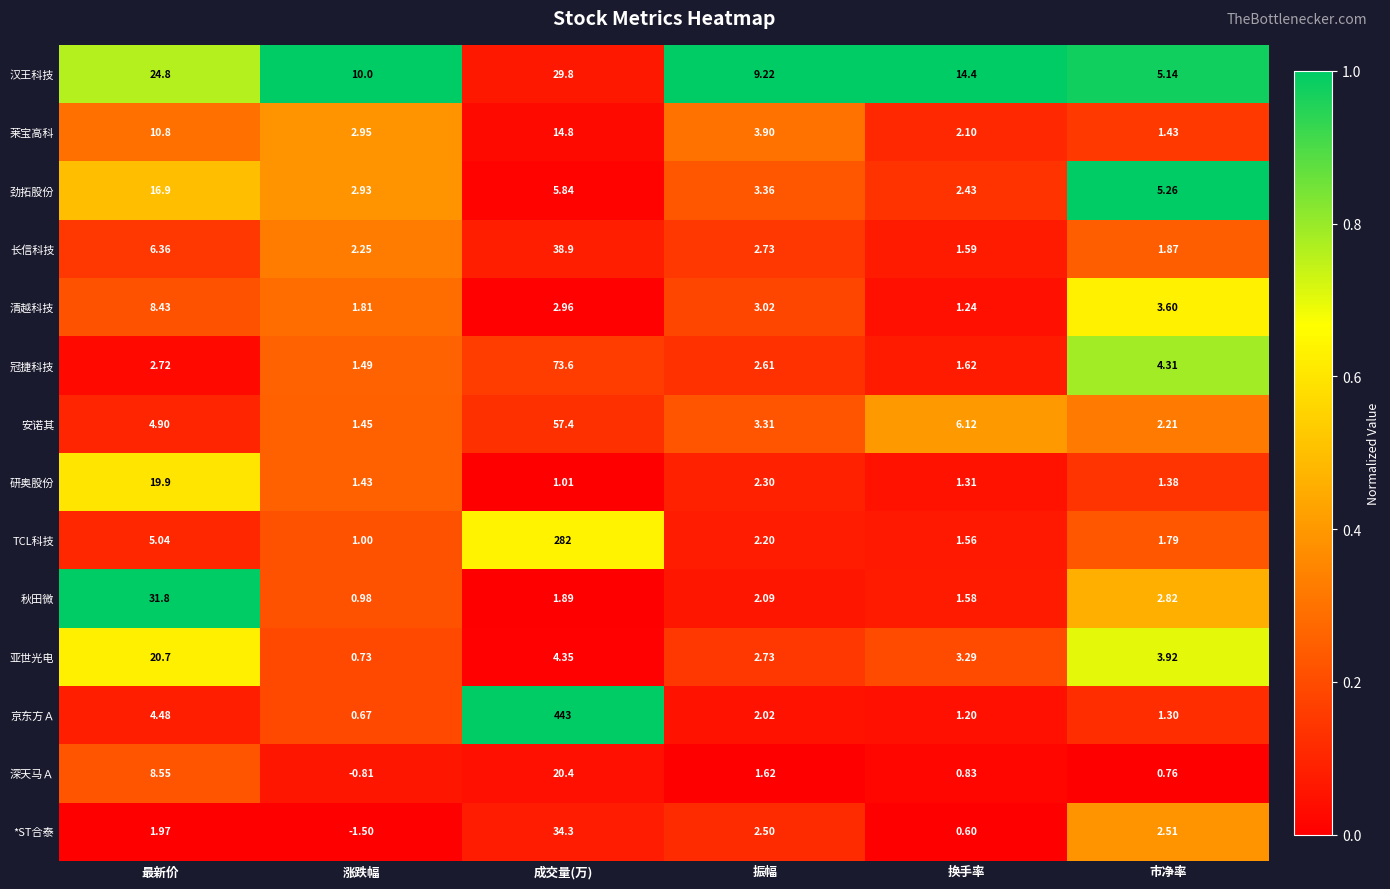

What is the difference between the highest and lowest values at 涨跌幅?

11.5